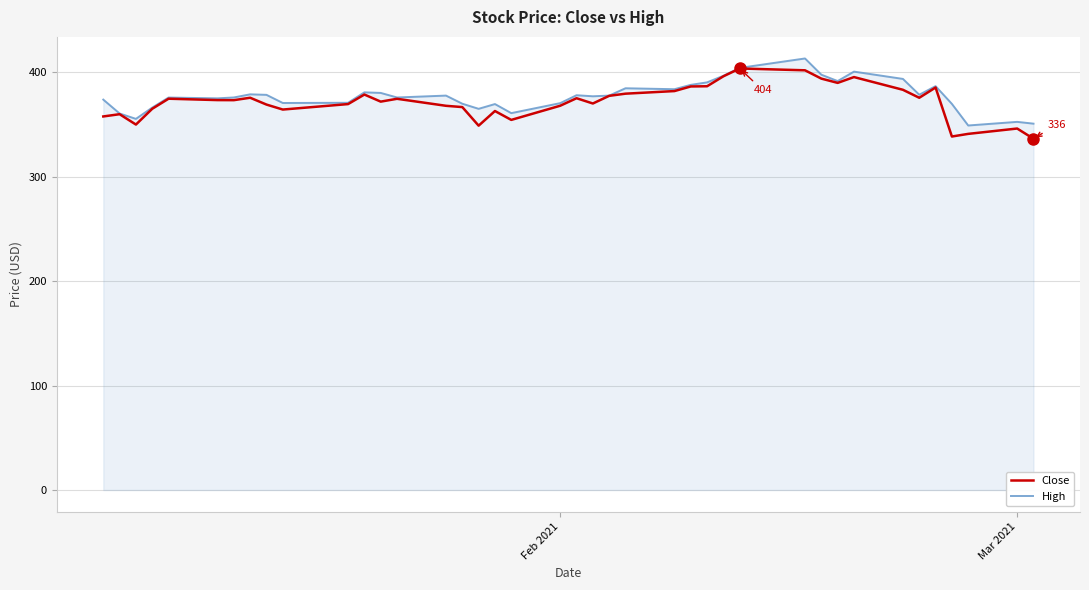

What is the lowest value of the High series?

349.0